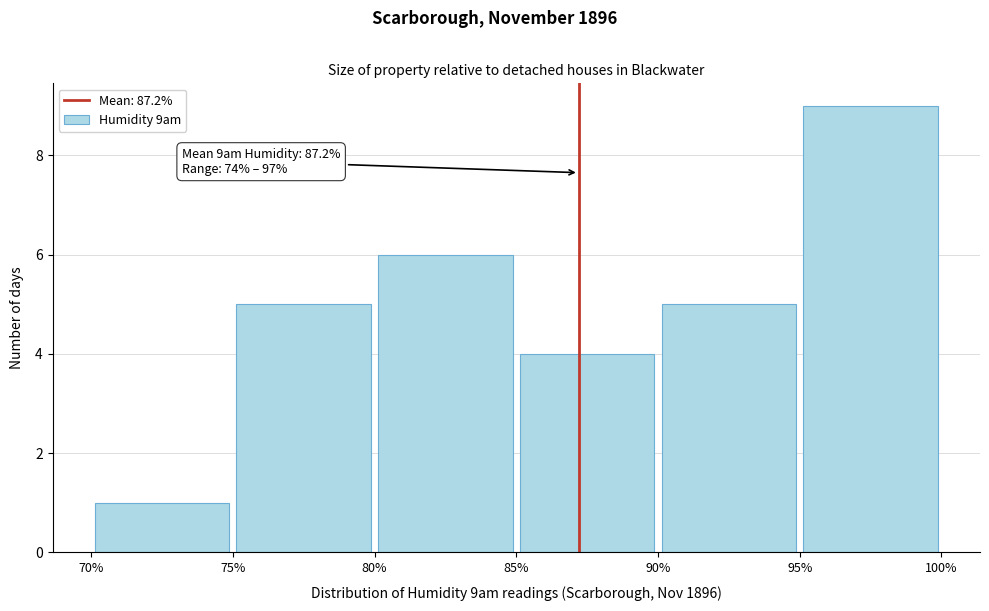

Over which range of the x-axis is the bar tallest?

95% to 100%